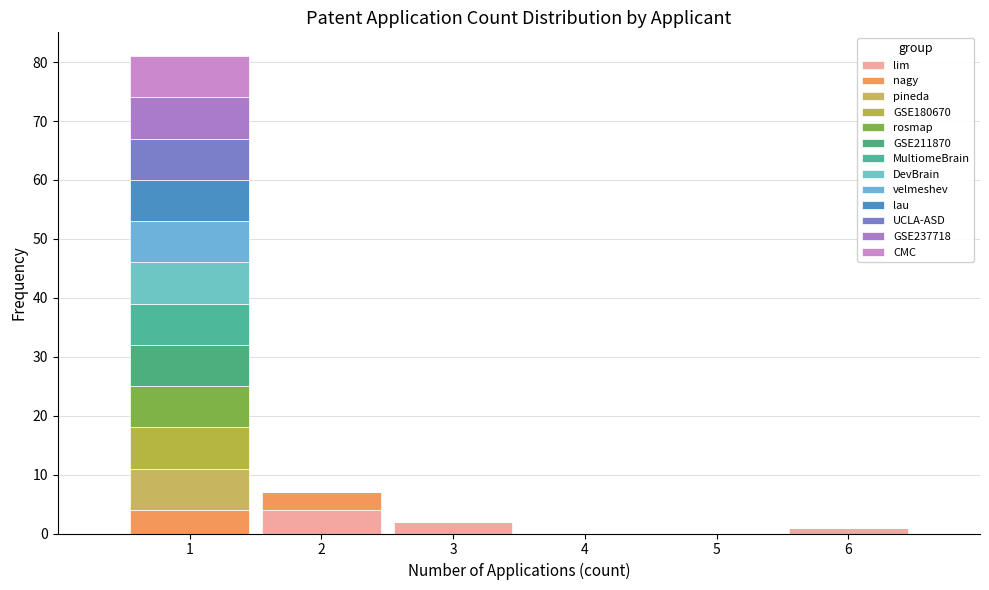

Reading left to right, list every stacked bar in this chart as the range it spans on the x-axis followed by its total height. The values are not printed on the chart, so give them approximately, as read against the axis.

0.5 to 1.5: 81
1.5 to 2.5: 7
2.5 to 3.5: 2
3.5 to 4.5: 0
4.5 to 5.5: 0
5.5 to 6.5: 1